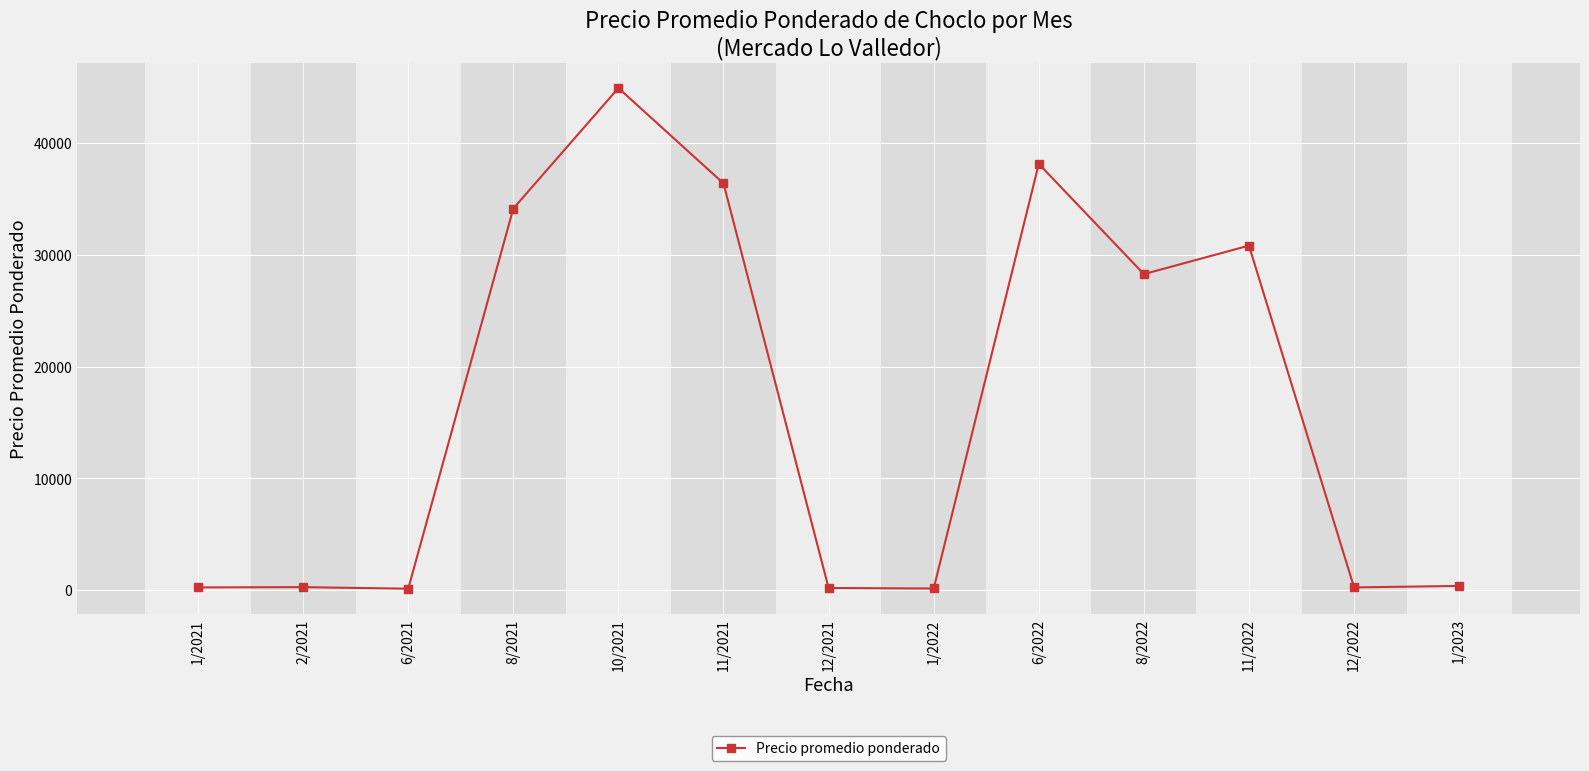

What is the sum of the values at 11/2022 and 6/2022?

68981.5